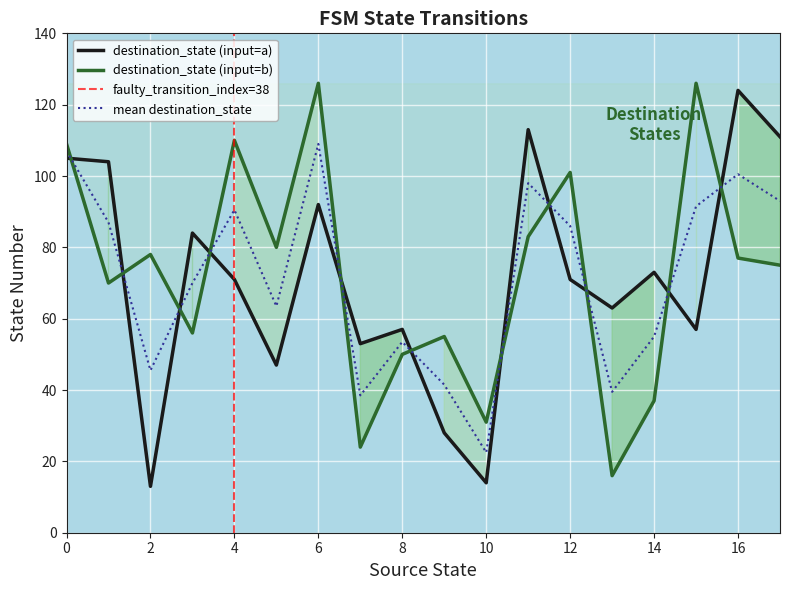

What is the highest value of the destination_state (input=a) series?

124.0